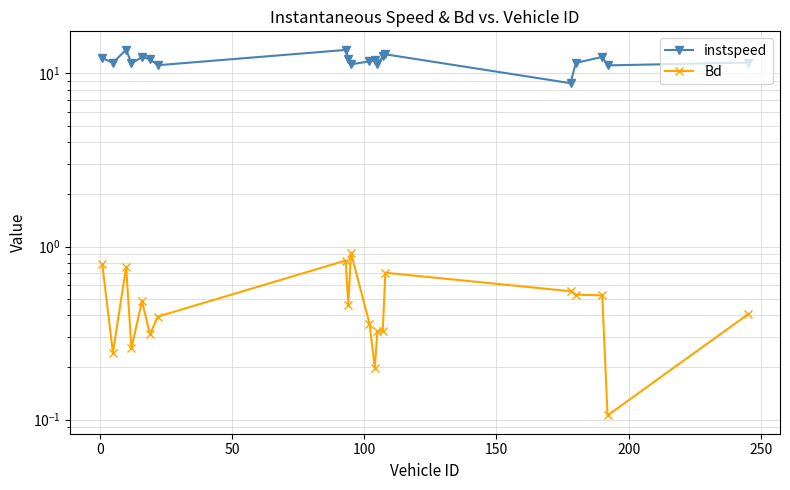

True or false: Bd and instspeed intersect in this chart.

False